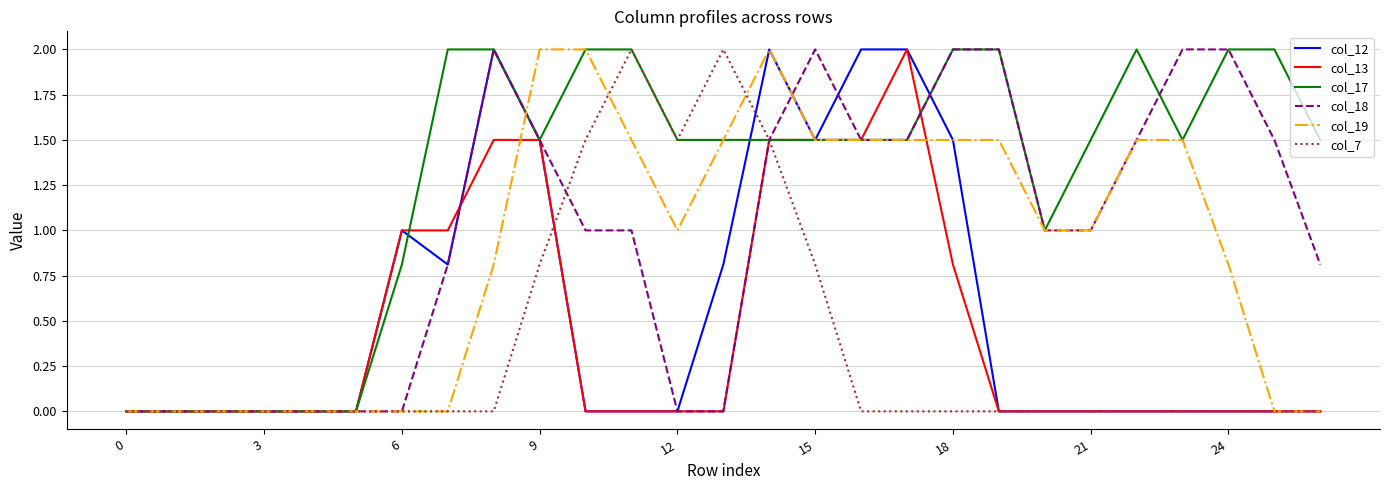

What is the difference between the maximum and minimum values in the col_12 series?

2.0